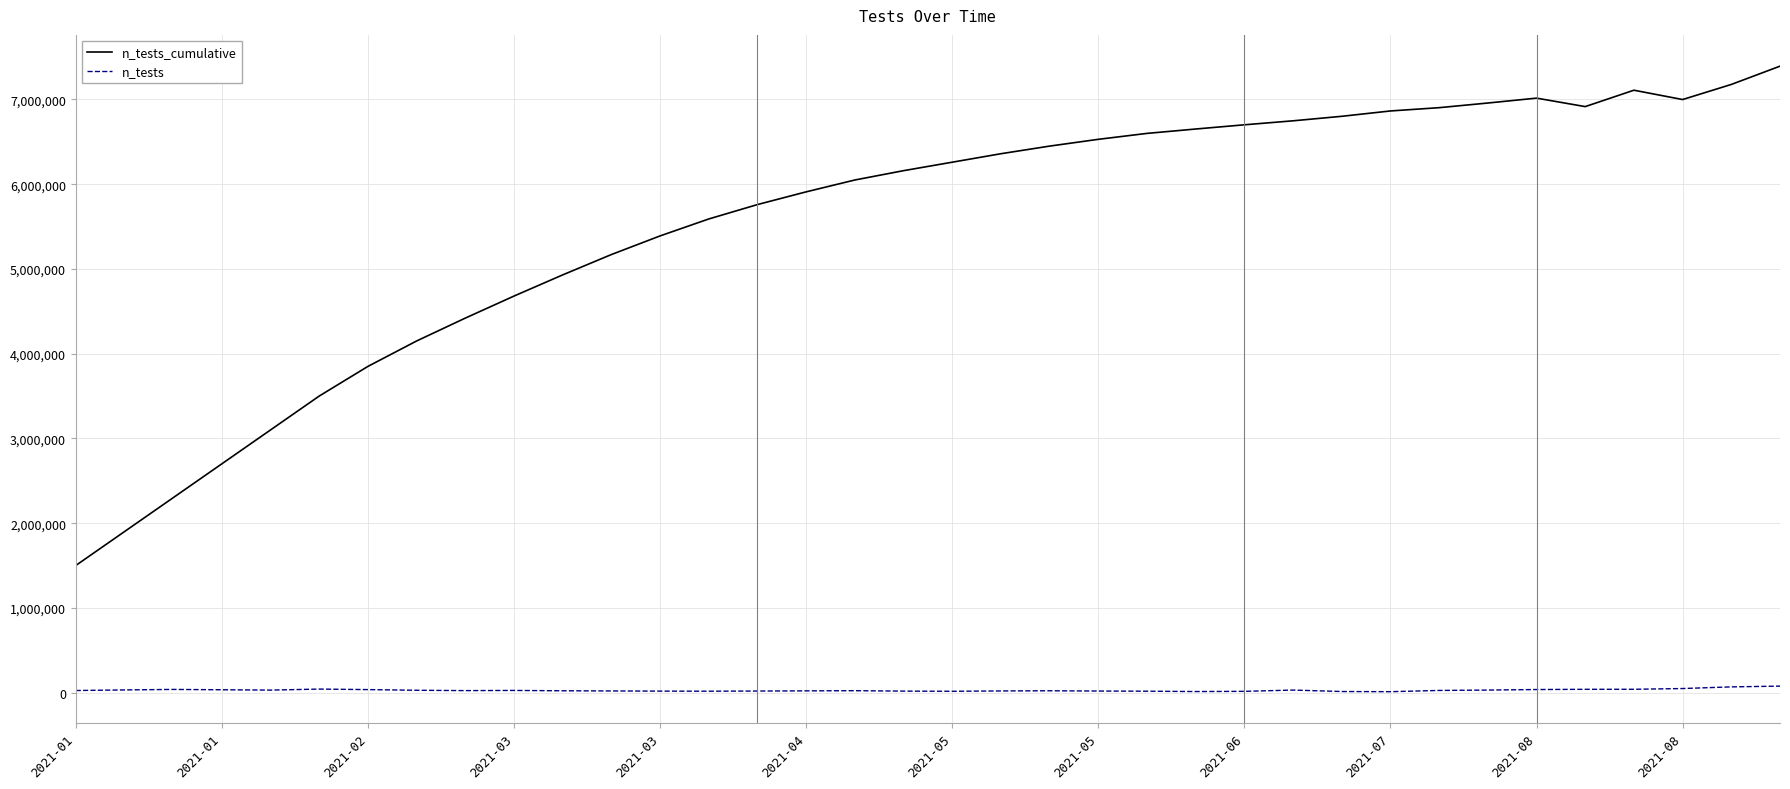

Count the number of data series in this chart.

2